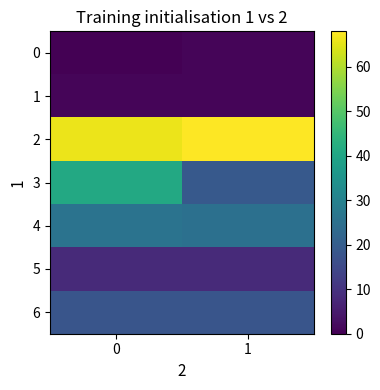

Which series has the widest spread of values?

3